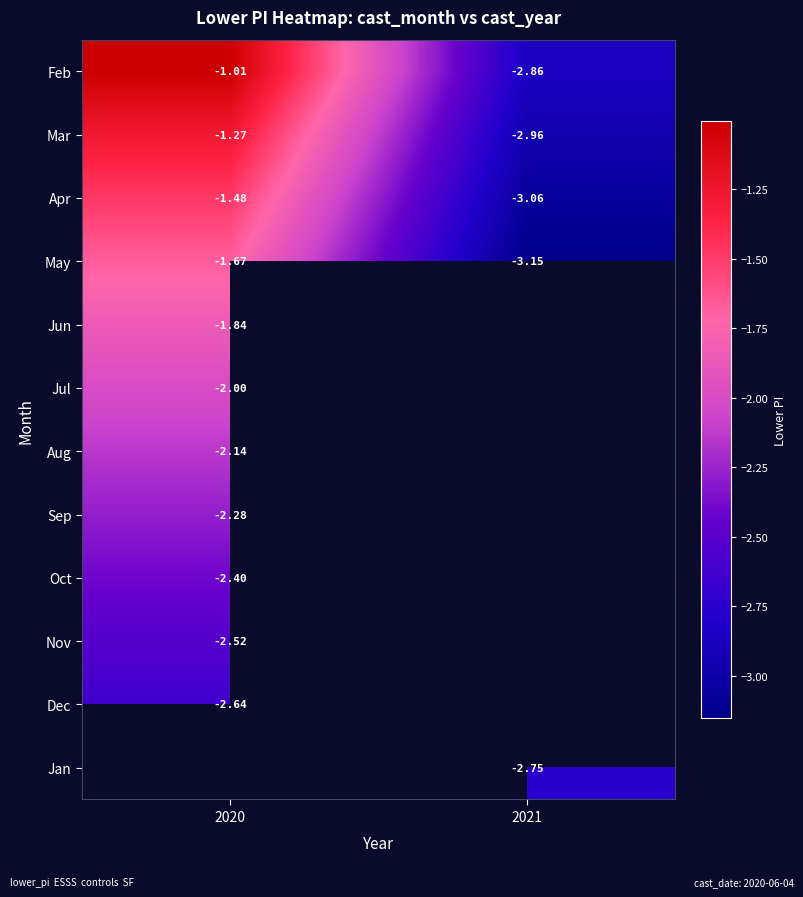

What is the difference between the Apr values at 2020 and 2021?

1.6